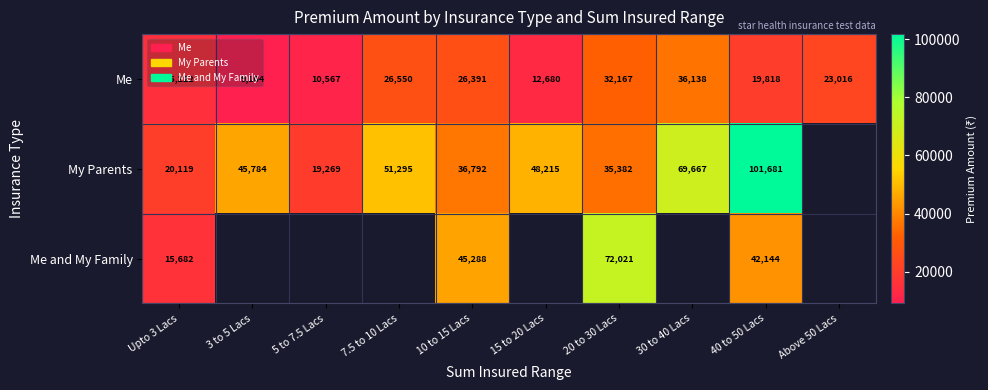

True or false: Me and My Family has a value of 63482 at 40 to 50 Lacs.

False